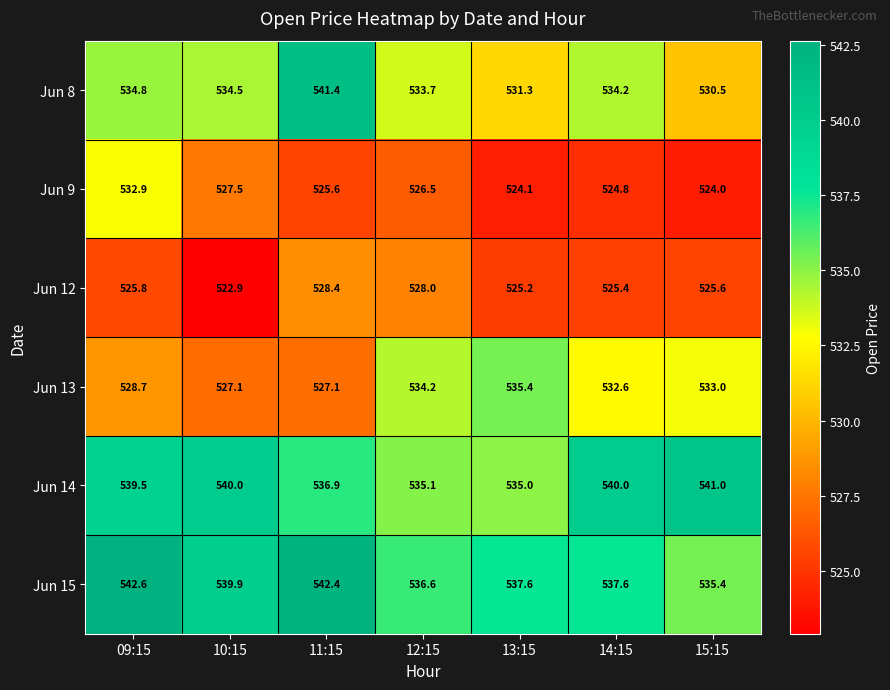

At how many categories does at least one series exceed 530?

7